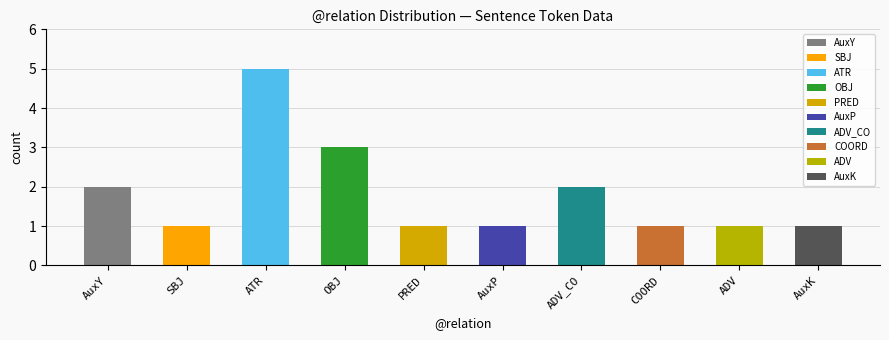

What is the label of the 5th bar from the left?

PRED